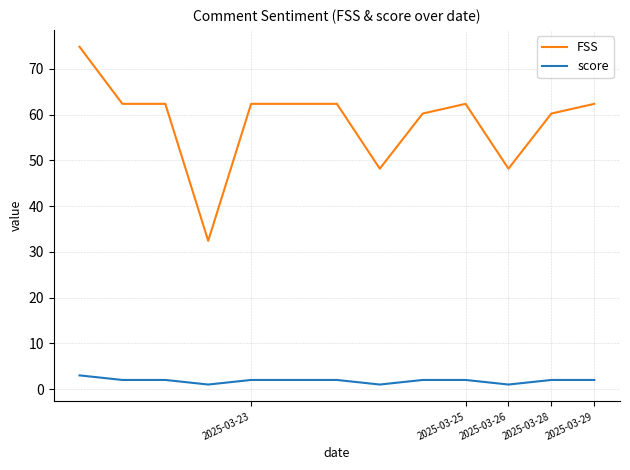

Reading left to right, extract all data points from this chart.

FSS: 74.8	62.3	62.3	32.4	62.3	62.3	62.3	48.2	60.2	62.3	48.2	60.2	62.3
score: 3.0	2.0	2.0	1.0	2.0	2.0	2.0	1.0	2.0	2.0	1.0	2.0	2.0